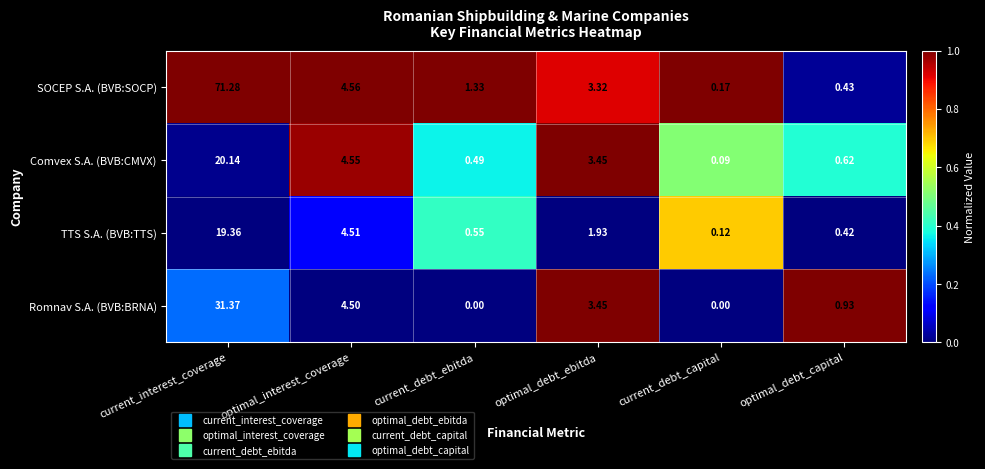

At which category is the sum across all series the highest?

current_interest_coverage